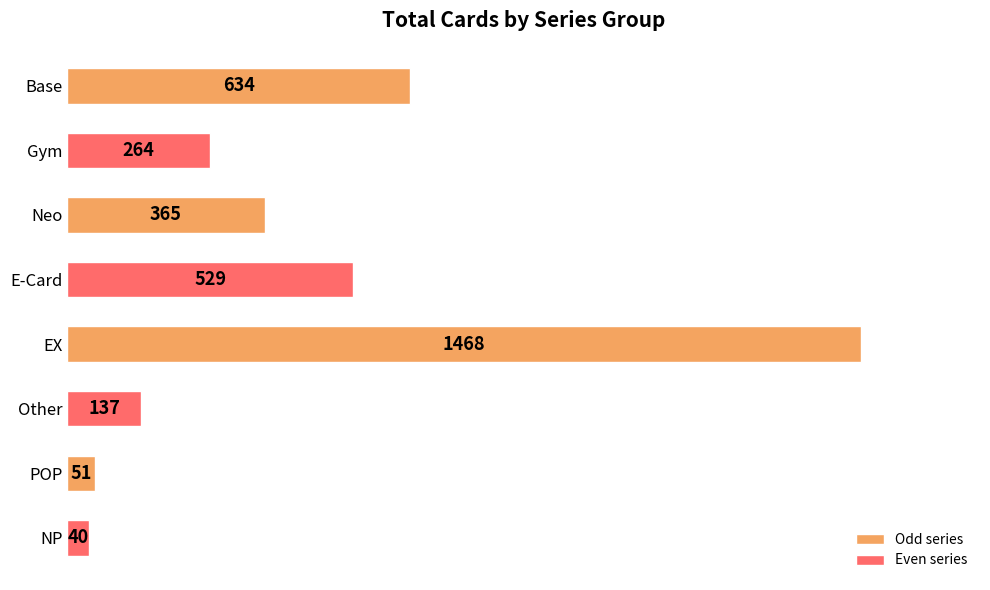

Rank the categories by value from highest to lowest.

EX, Base, E-Card, Neo, Gym, Other, POP, NP